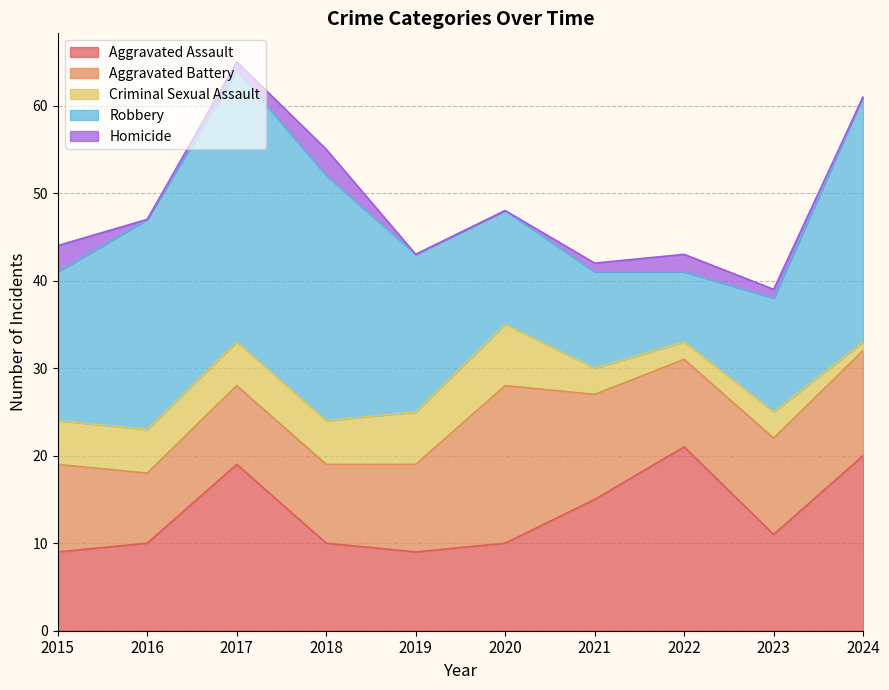

At which category does the chart reach its peak across all series?

2017